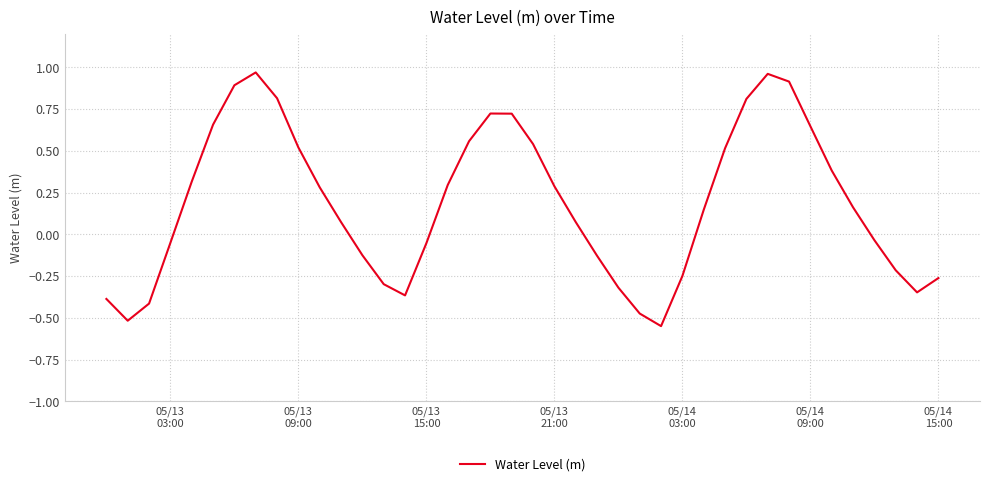

What is the difference between the maximum and minimum values?

1.5